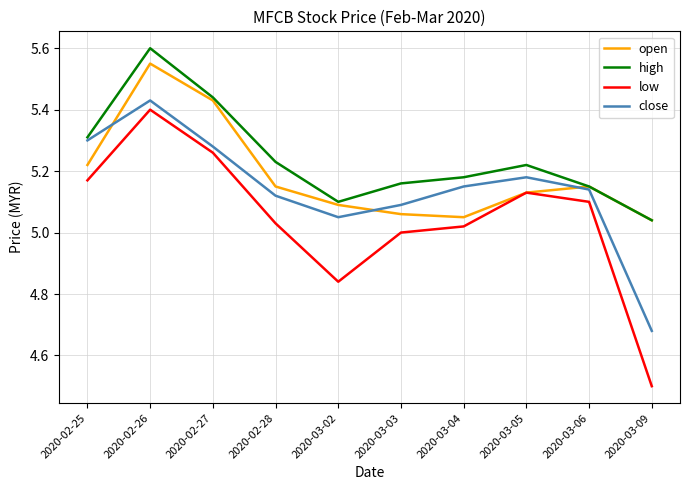

Does the chart have visible grid lines?

Yes